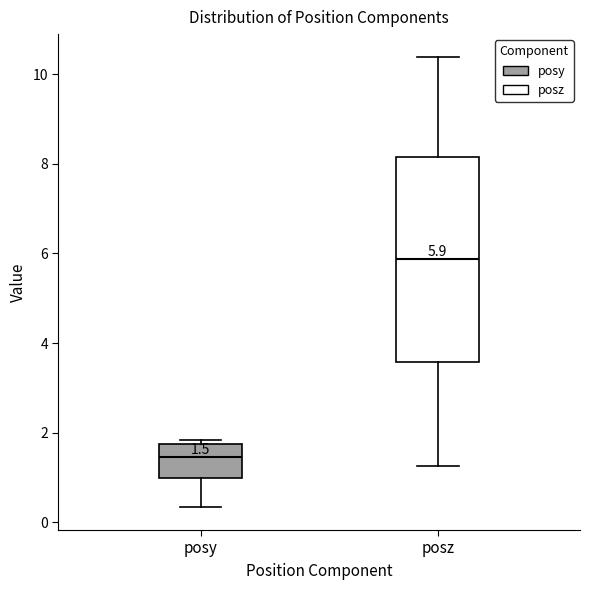

Which box is the tallest, from its lower edge to its upper edge?

posz